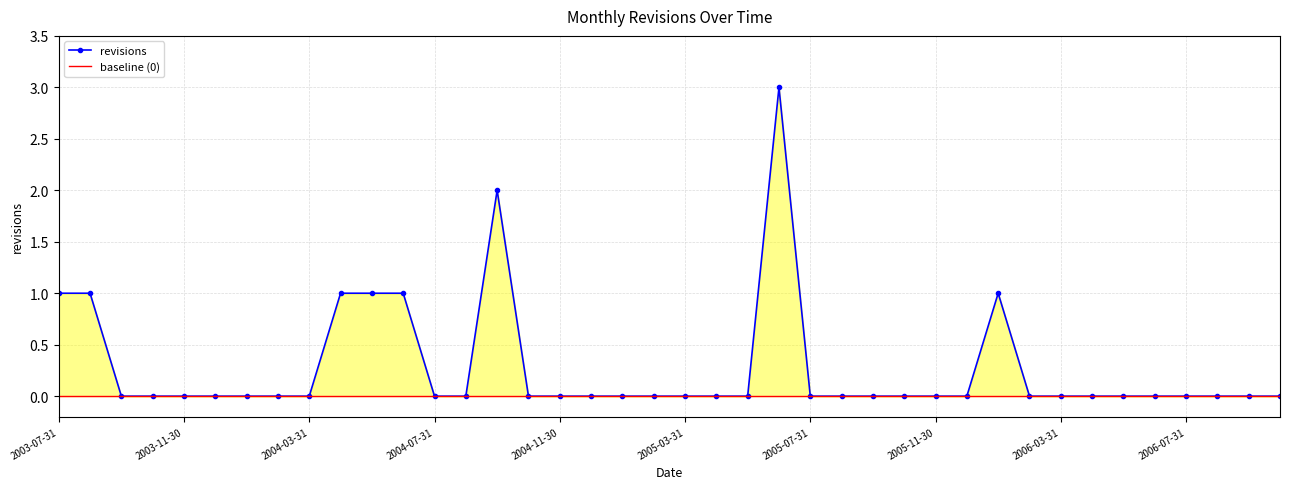

True or false: baseline (0) and revisions intersect in this chart.

False